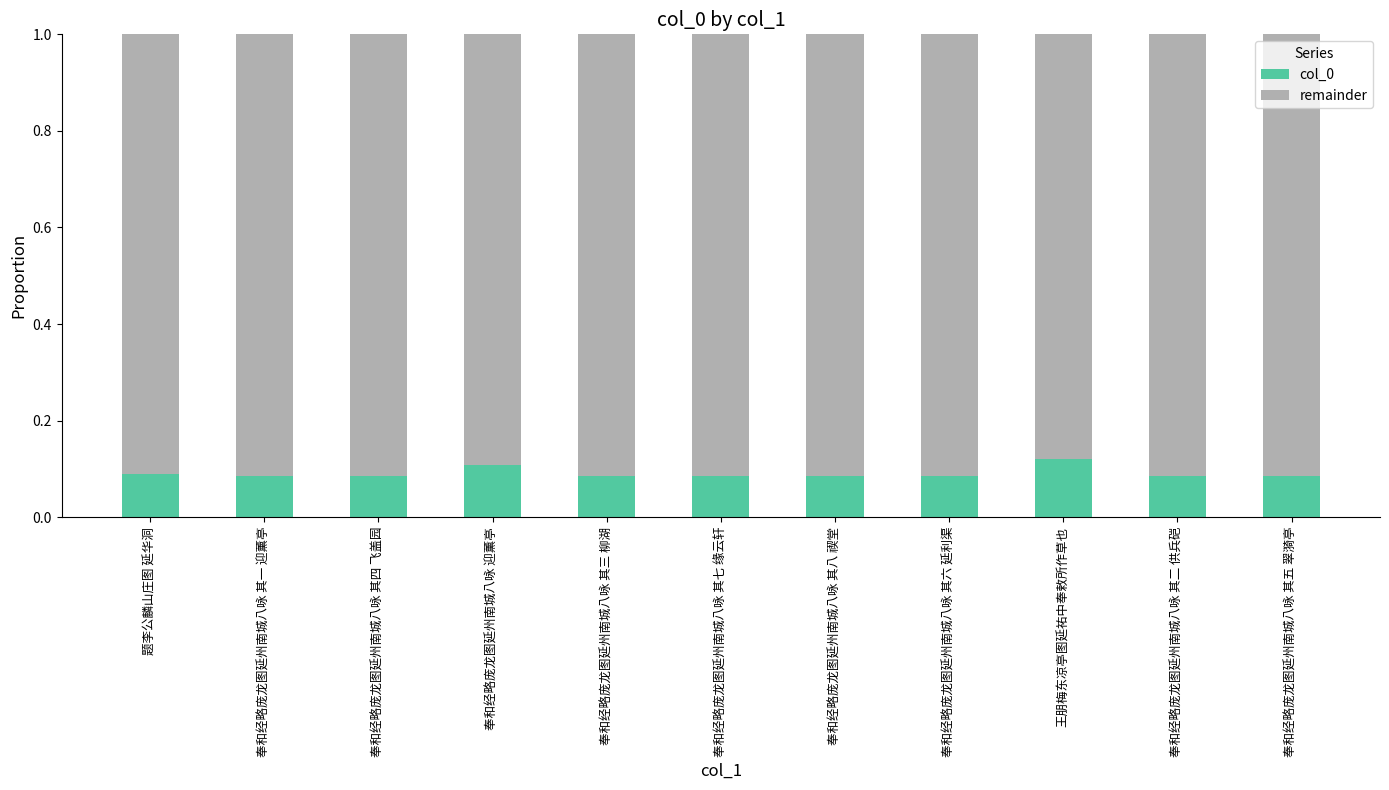

Are the bars horizontal?

No